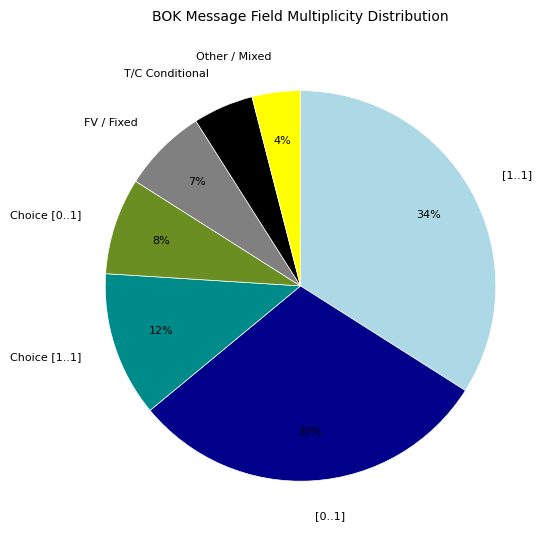

How many slices are in this pie chart?

7